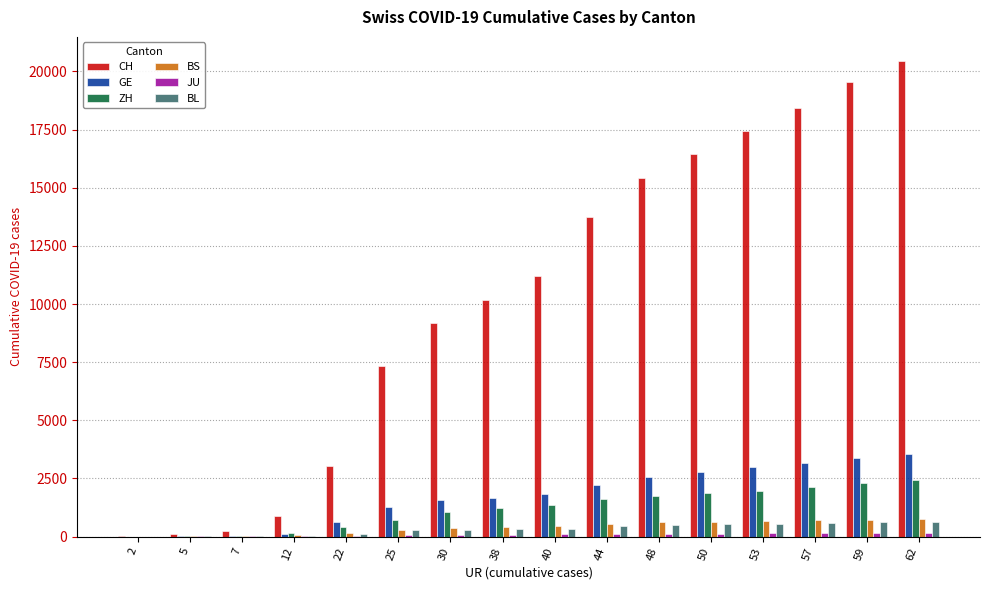

What is the sum of all ZH values?

19081